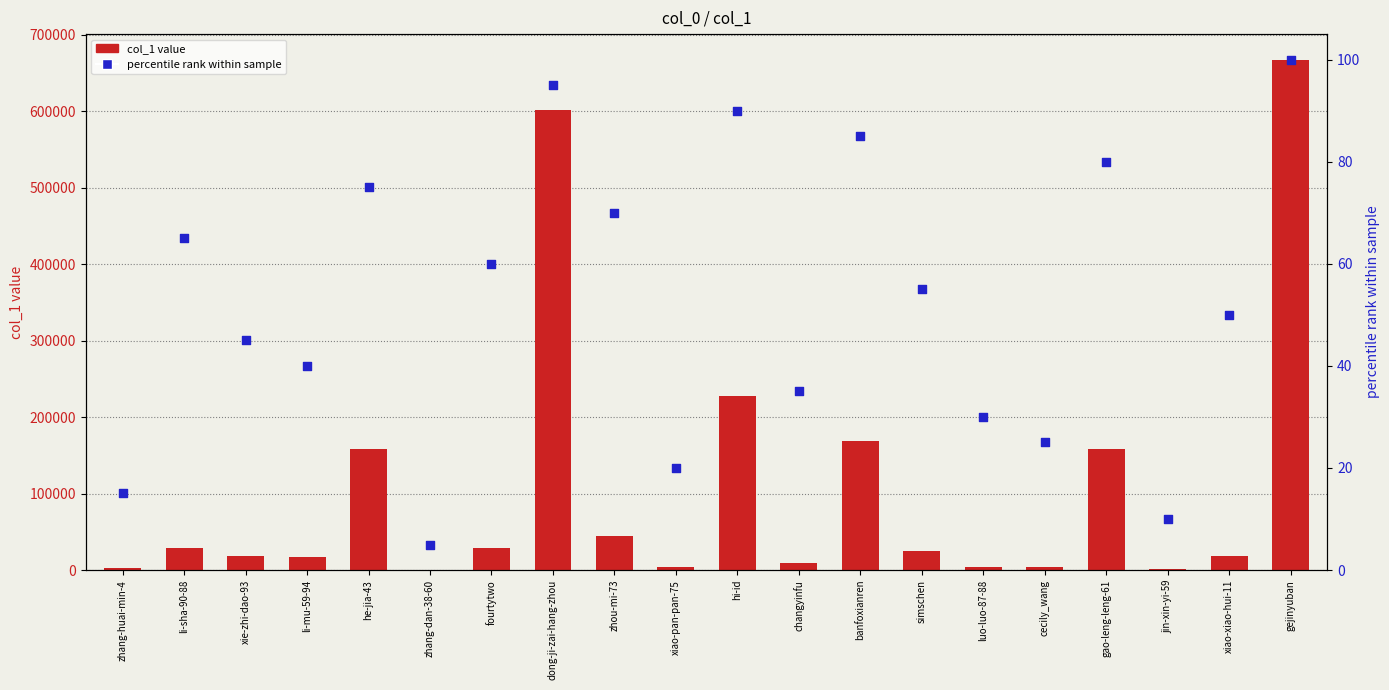

Which series has the largest Y range (max minus min)?

col_1 value